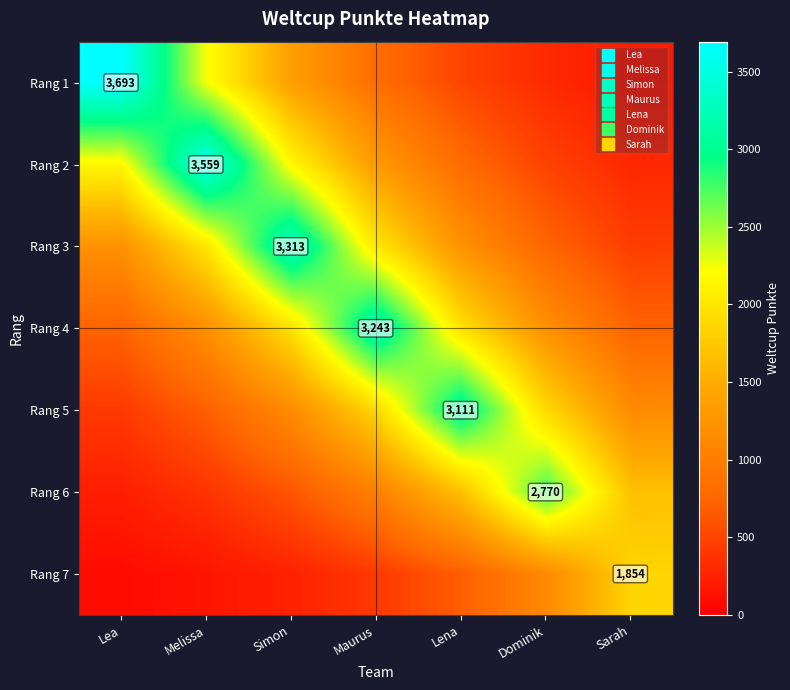

At how many categories does at least one series exceed 3355?

2